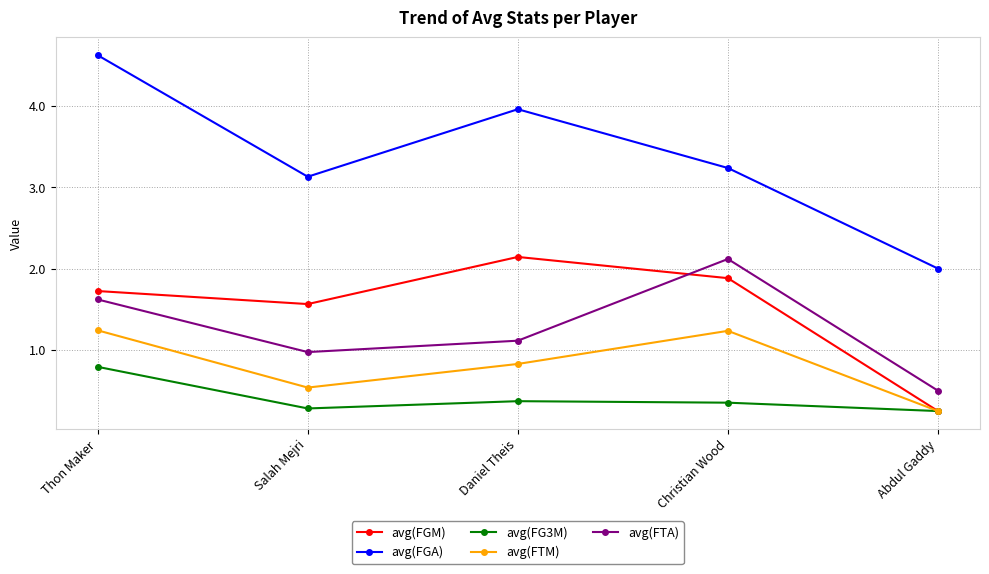

Between which two adjacent categories do avg(FGM) and avg(FTA) first intersect?

Daniel Theis and Christian Wood